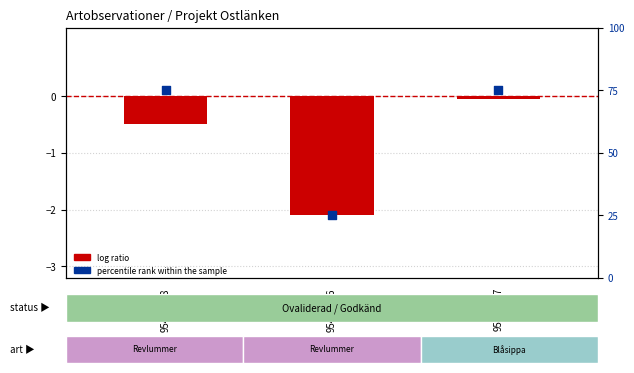

What are all the series names shown in the legend?

log ratio, percentile rank within the sample